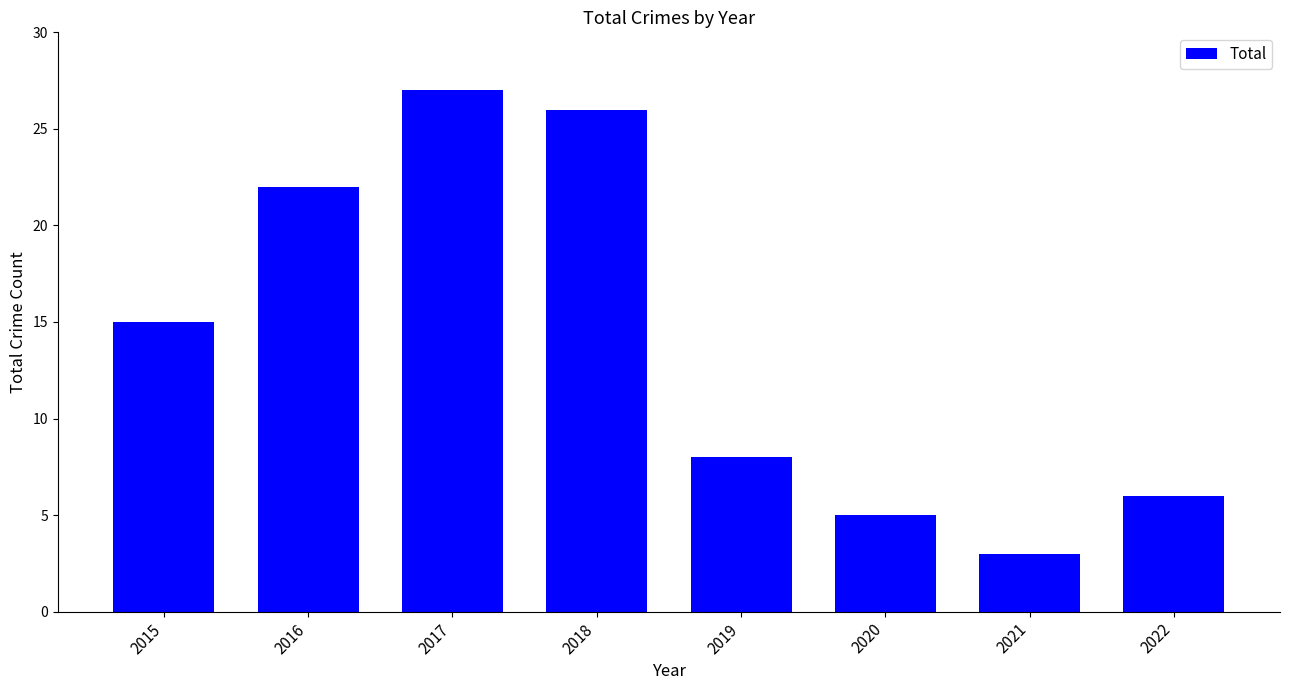

Reading left to right, list all the values displayed in this chart.

15	22	27	26	8	5	3	6